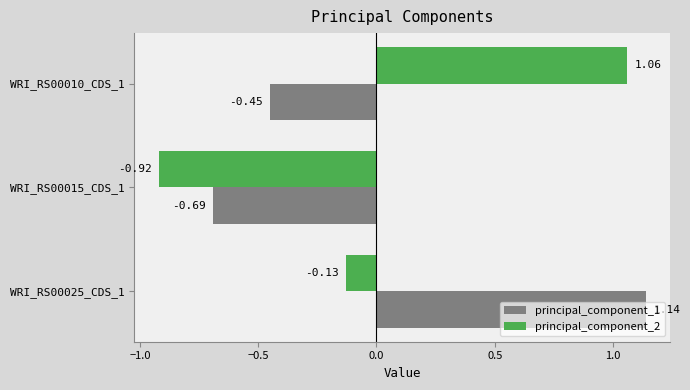

At how many categories does at least one series exceed 0?

2